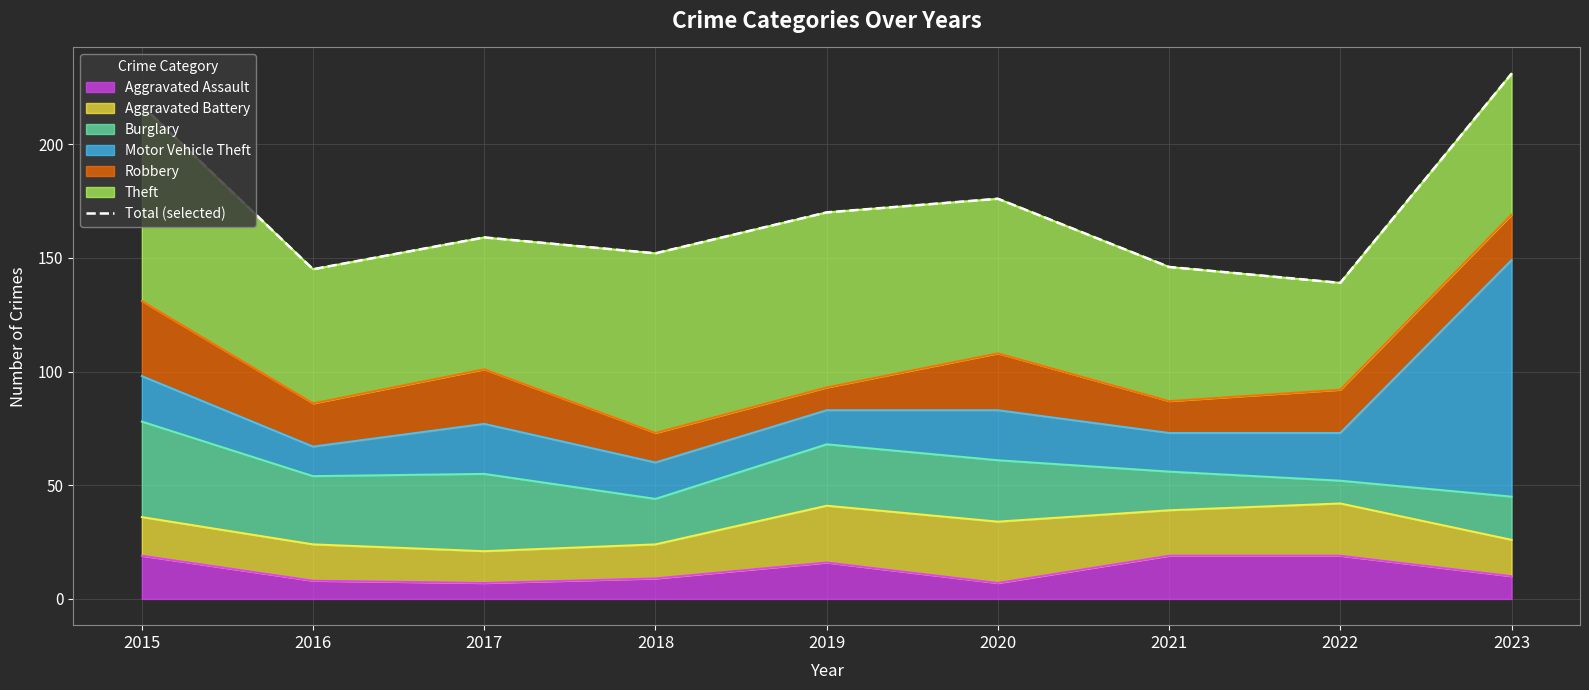

What is the greatest value displayed?

231